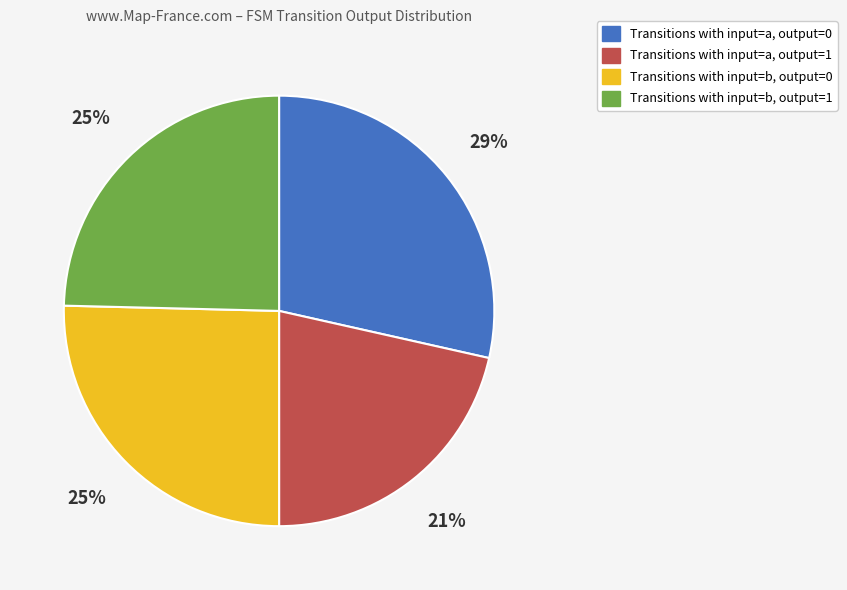

How many slices are in this pie chart?

4